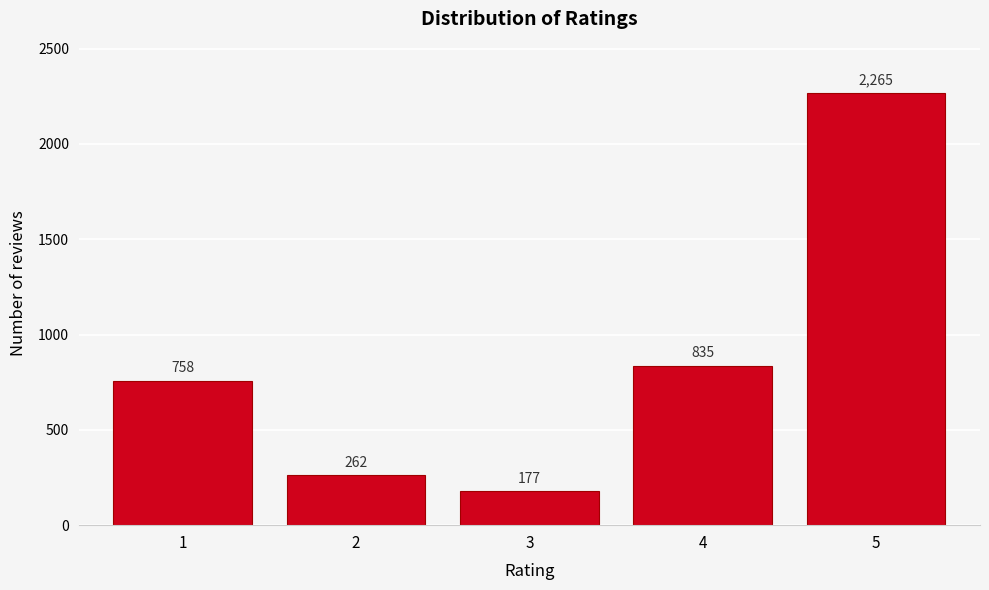

Reading left to right, list all the values displayed in this chart.

1=758	2=262	3=177	4=835	5=2265